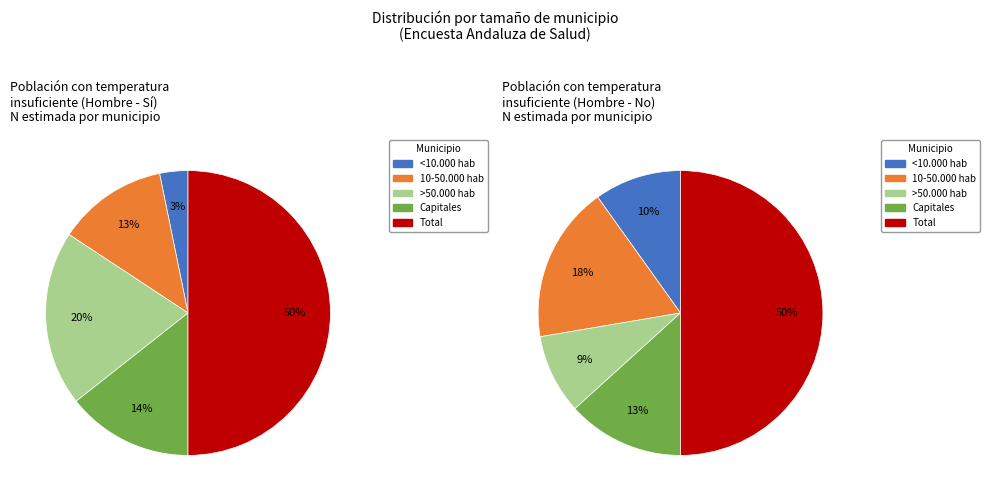

How much of the chart is everything except >50.000 hab?

80.1%